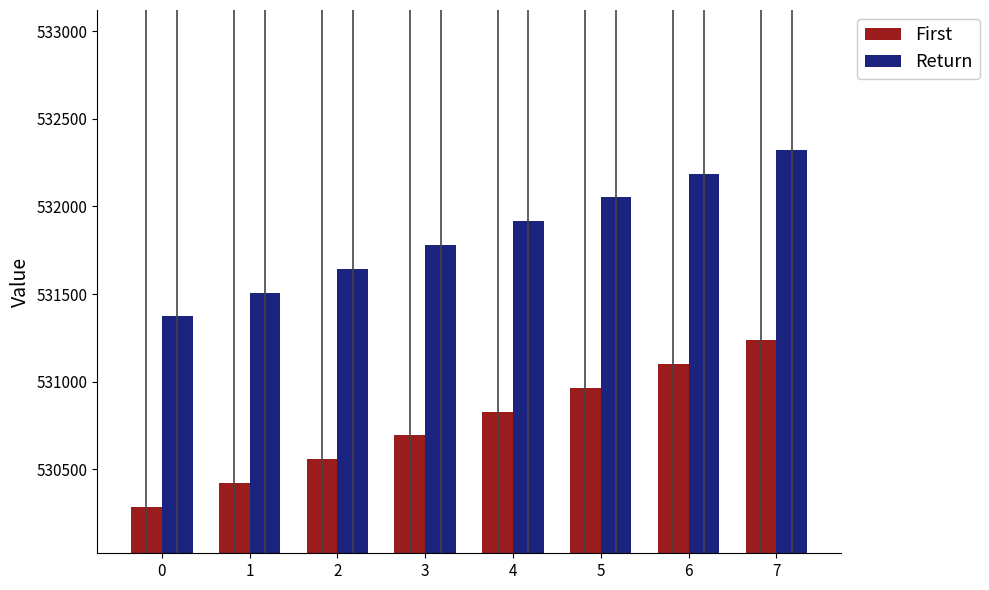

What is the spread (max minus min) of values at 0?

1088